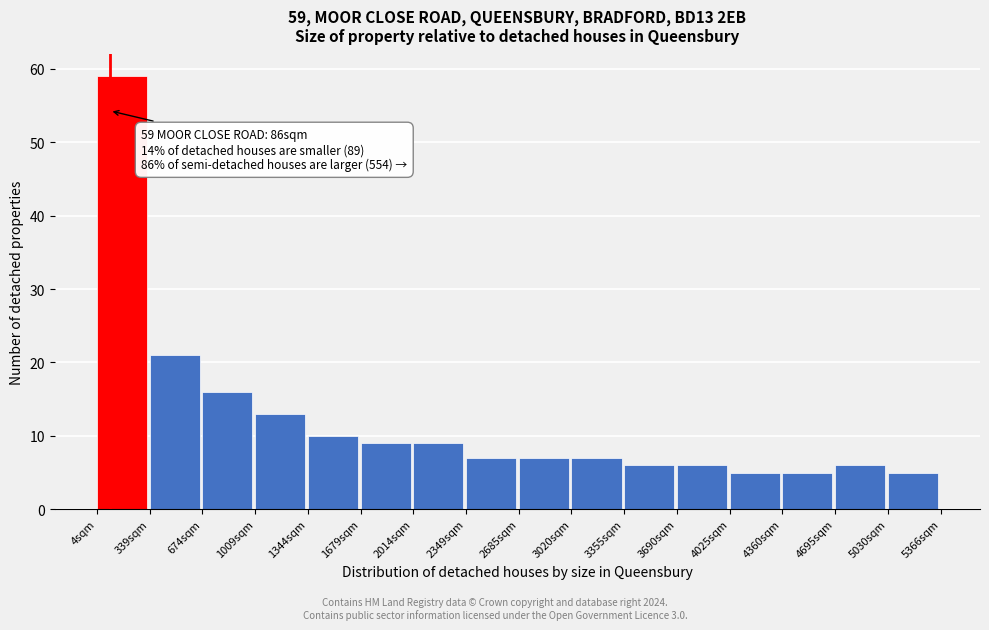

Over which range of the x-axis is the bar tallest?

0 to 350